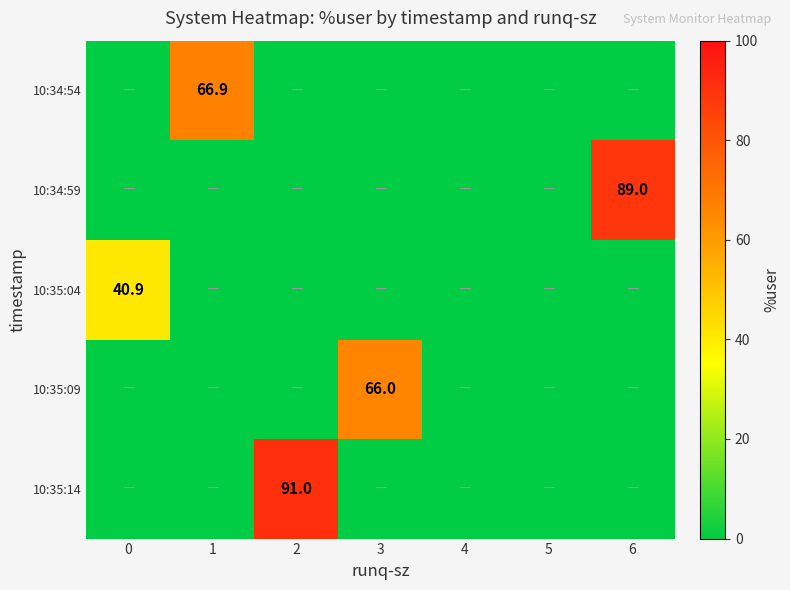

Is it true that 10:35:09 equals 19.6 at 3?

False